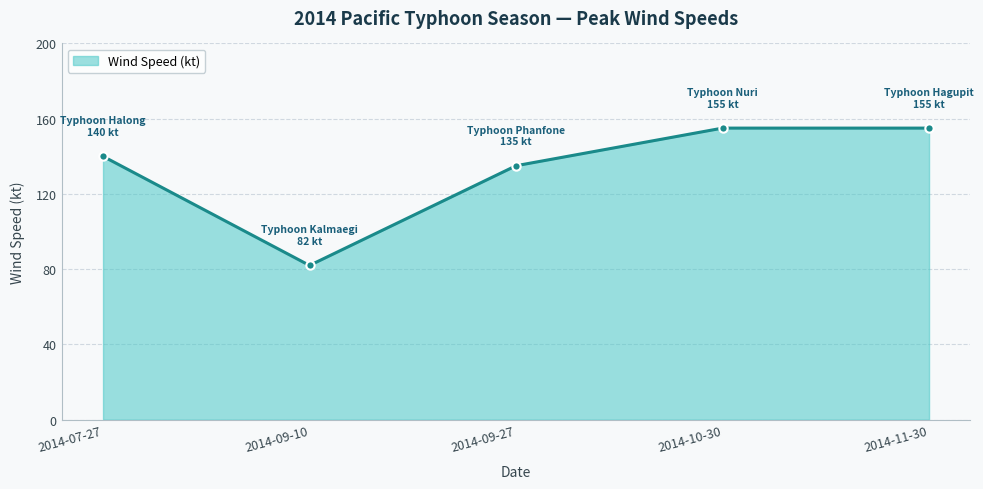

What position from the left is 2014-11-30?

5